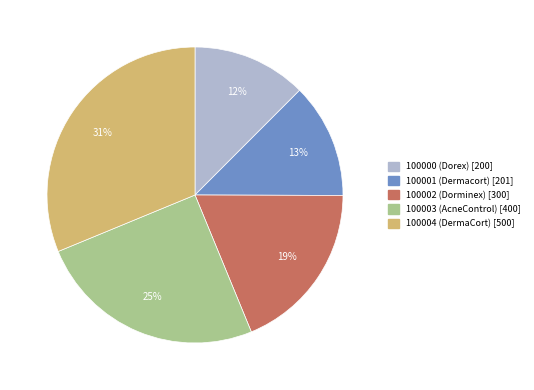

To the nearest percent, what portion does 100000 (Dorex) represent?

12%